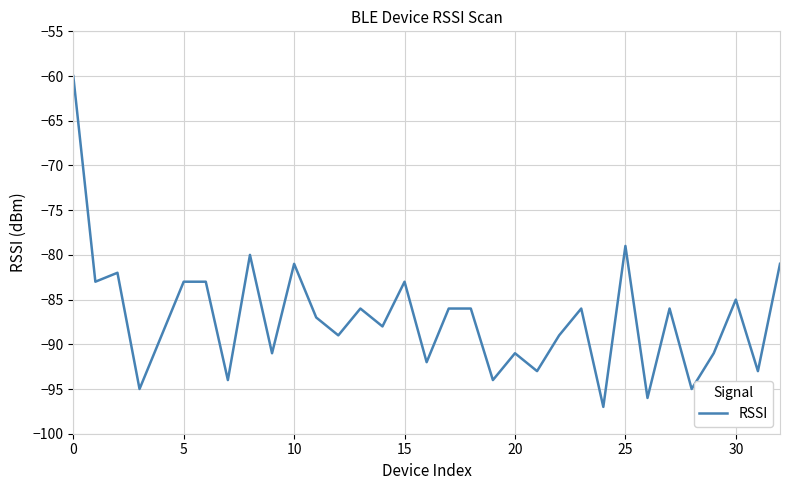

What is the maximum value shown in the chart?

-60